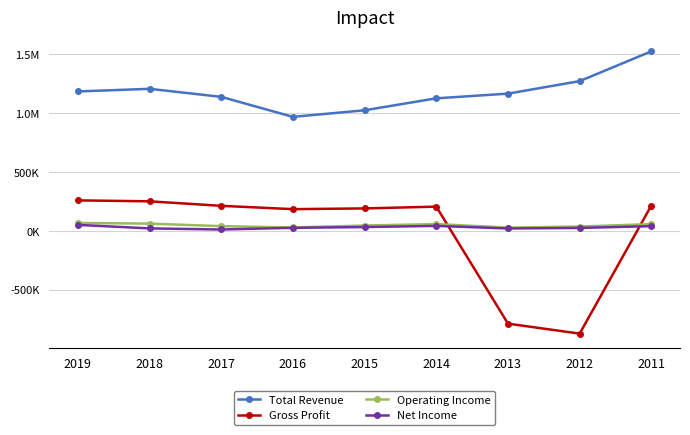

True or false: Gross Profit and Total Revenue cross at least once.

False